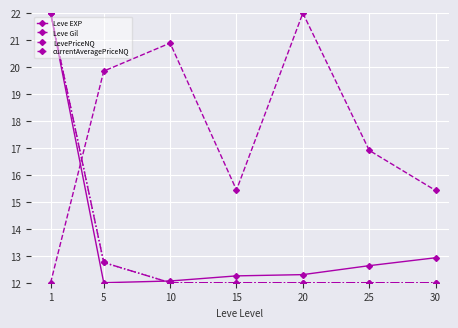

Is it true that Leve EXP equals 12.1 at 10?

True